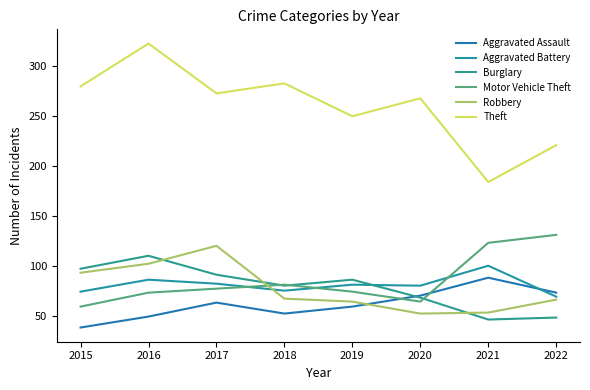

Between which two adjacent categories do Motor Vehicle Theft and Aggravated Assault first intersect?

2019 and 2020